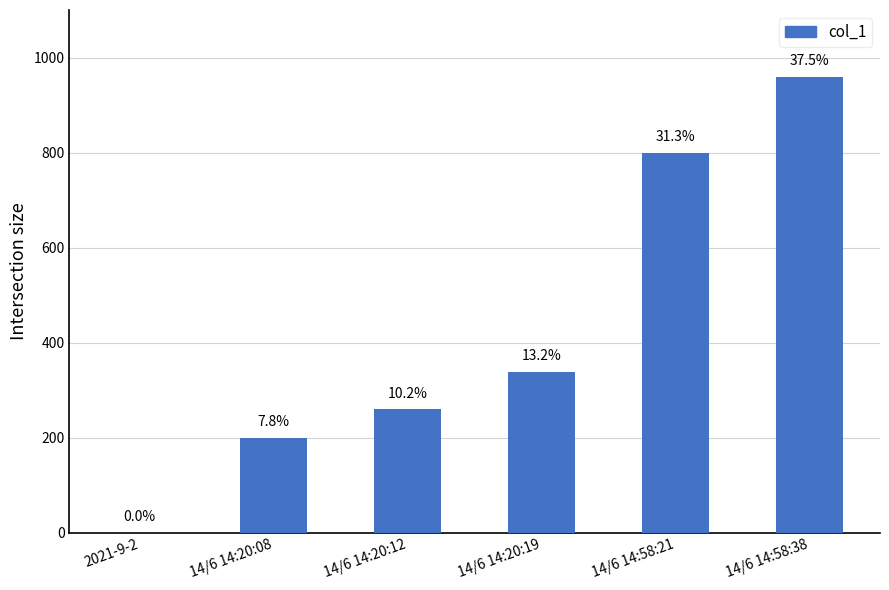

Are the bars horizontal?

No